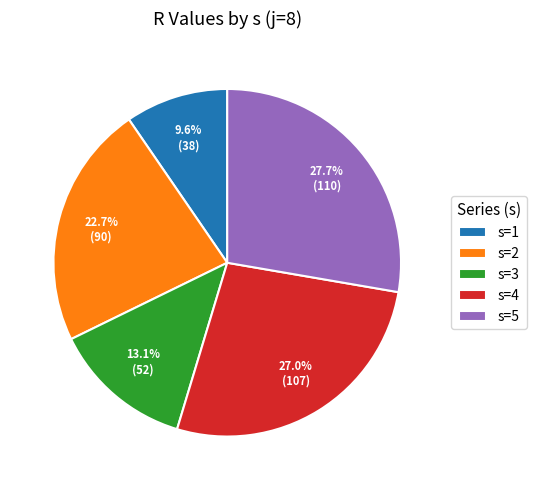

Which has a higher value, s=1 or s=4?

s=4